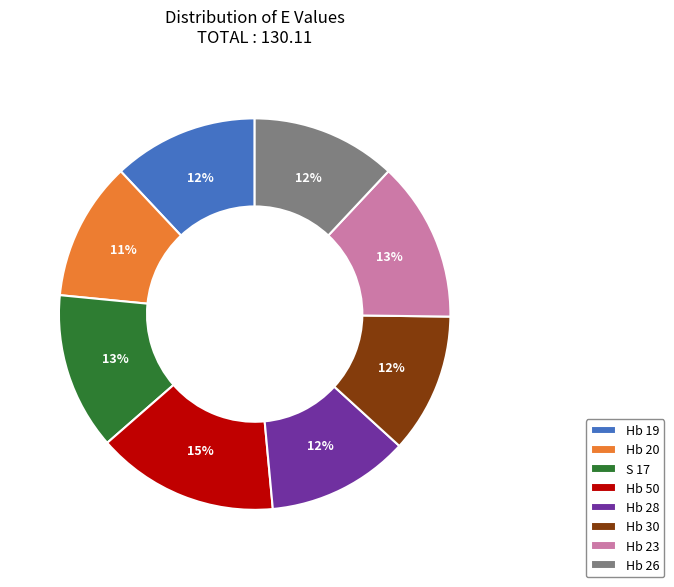

Is the sum of Hb 30 and Hb 50 greater than half?

No